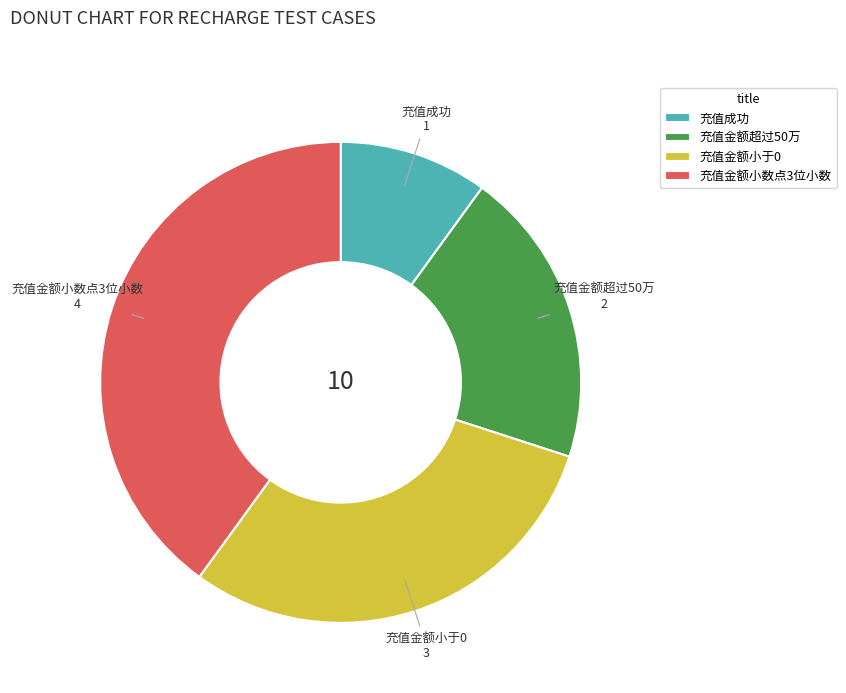

What is the largest slice in the pie chart?

充值金额小数点3位小数